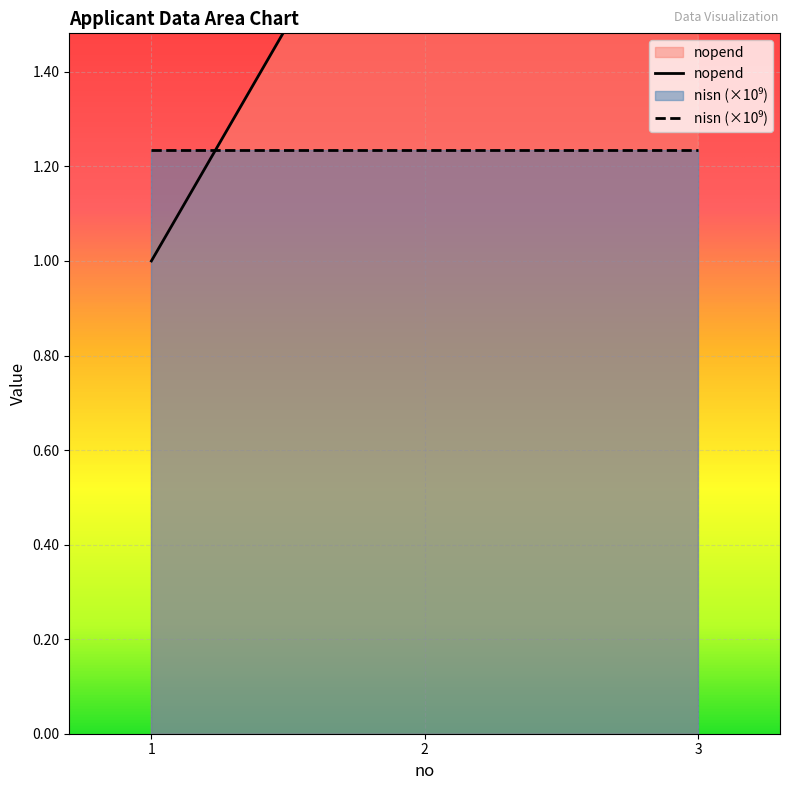

Reading left to right, what are all the values shown in this chart?

nopend: 1=1.0	2=2.0	3=3.0
nisn: 1=1.2	2=1.2	3=1.2